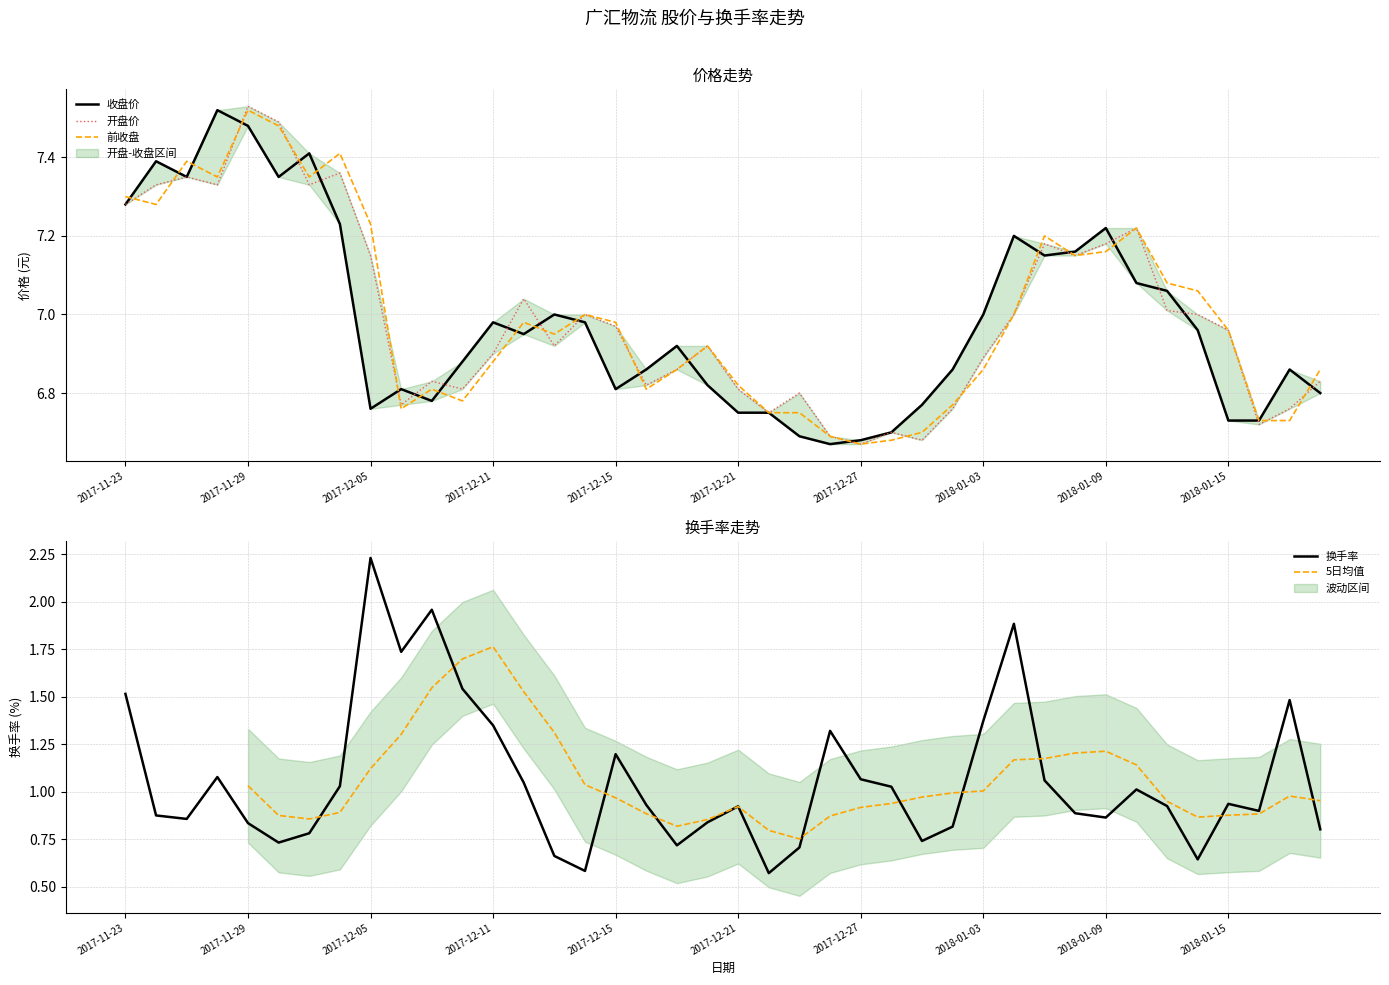

True or false: 前收盘 has a value of 10.3 at 2017-11-29.

False